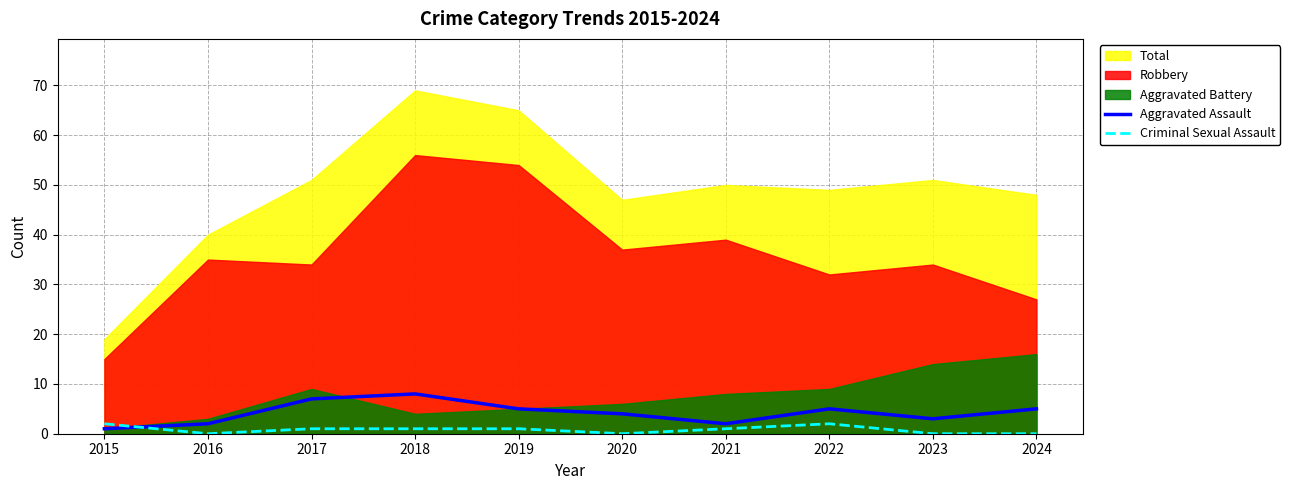

What is the minimum value for Aggravated Assault?

1